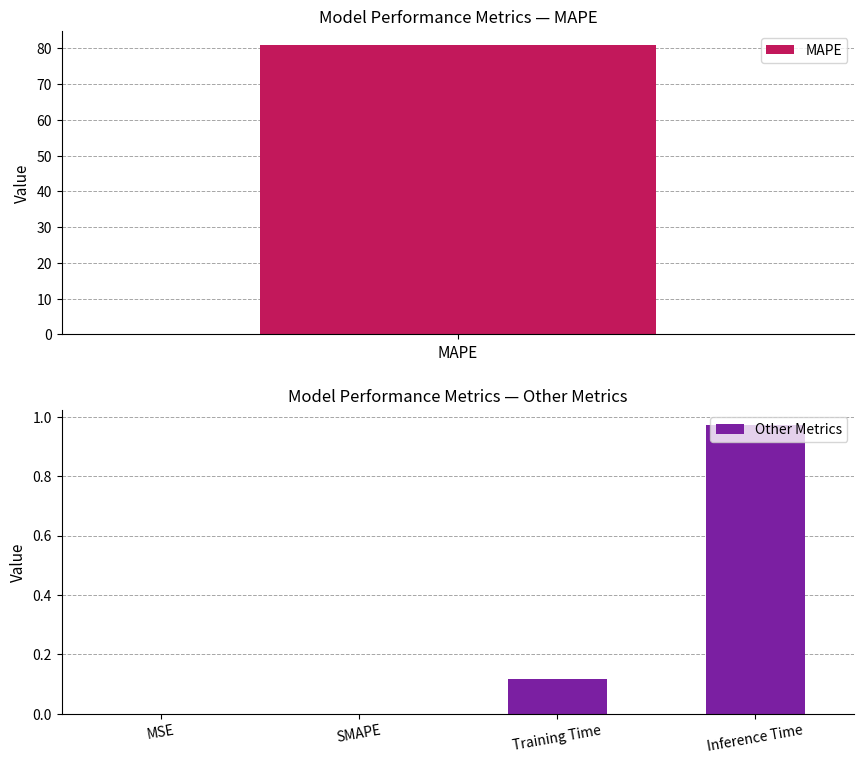

The value of Other Metrics at Inference Time is 1.5. True or false?

False